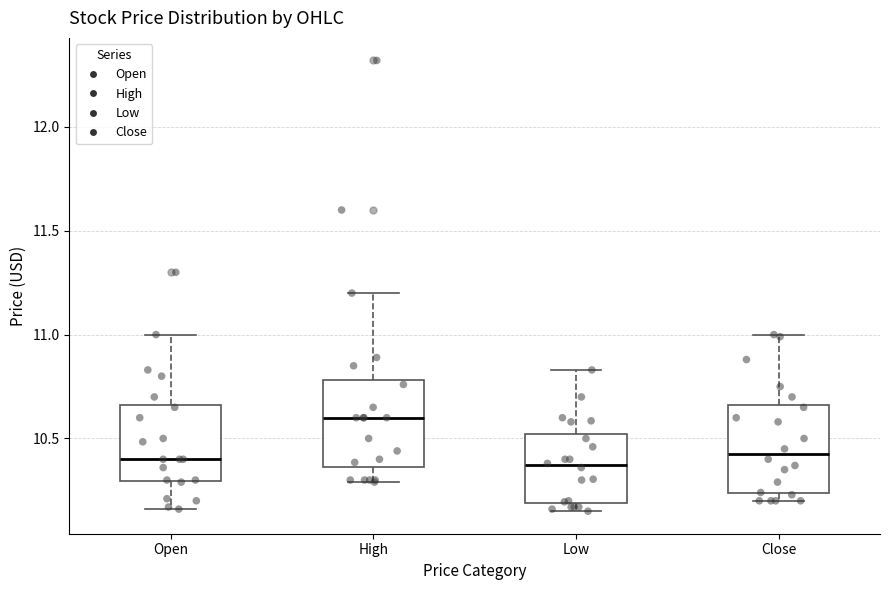

Reading left to right, transcribe this box plot: for each box, give where its median line is, the range the box spans, and where its two whiskers end, as read against the y-axis. The values are not printed on the chart, so give them approximately, as read against the axis.

Open: median 10.40, box 10.30 to 10.65, whiskers 10.15 to 11.00
High: median 10.60, box 10.35 to 10.80, whiskers 10.30 to 11.20
Low: median 10.35, box 10.20 to 10.50, whiskers 10.15 to 10.85
Close: median 10.45, box 10.25 to 10.65, whiskers 10.20 to 11.00